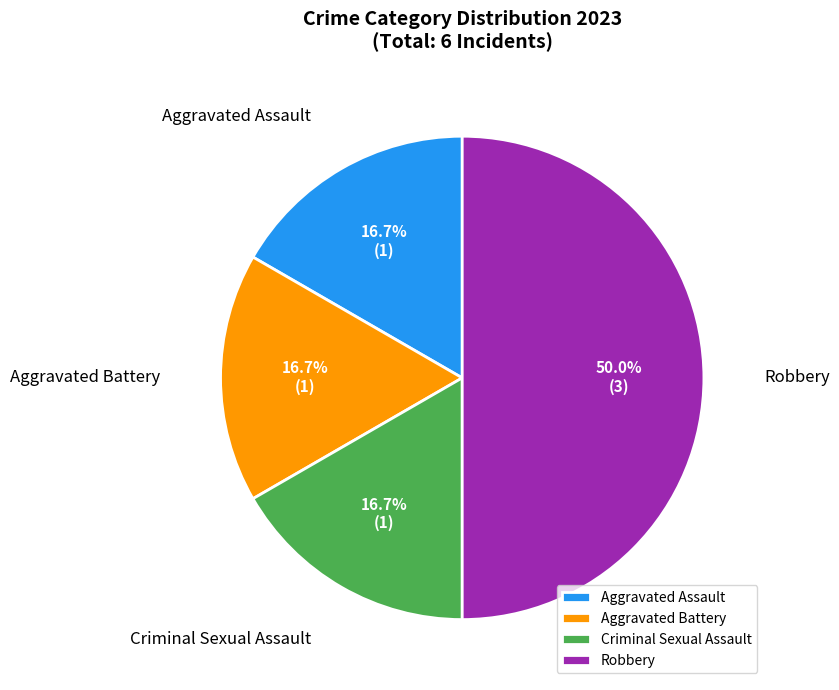

Approximately how many times larger is the value at Aggravated Battery compared to Aggravated Assault?

1.0